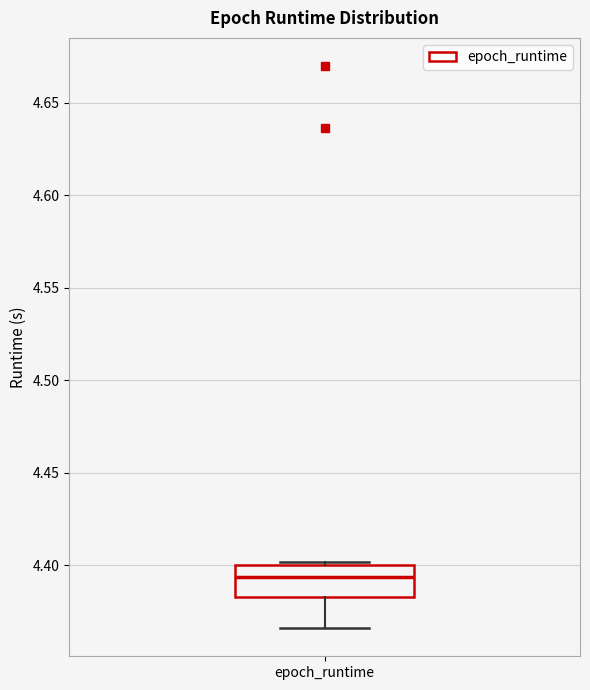

Transcribe this box plot: give where the median line is, the range the box spans, and where the two whiskers end, as read against the y-axis. The values are not printed on the chart, so give them approximately, as read against the axis.

median 4.395, box 4.385 to 4.400, whiskers 4.365 to 4.400